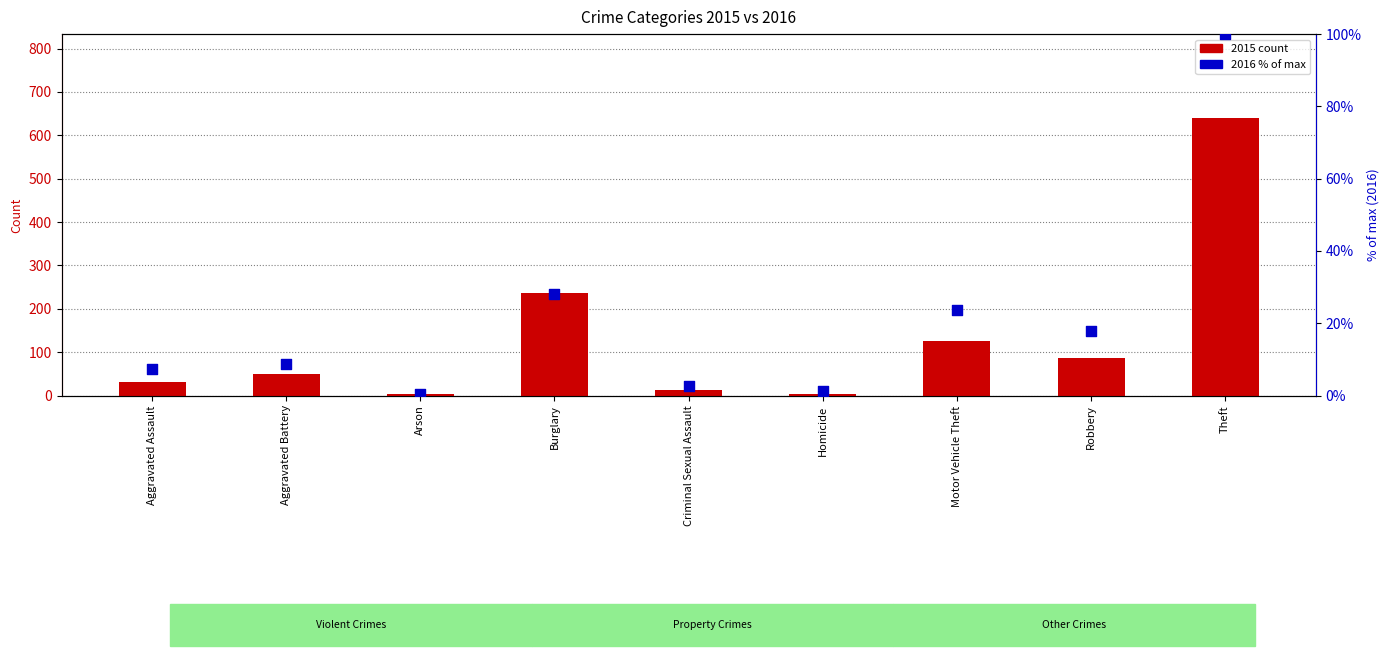

Which series has the largest total across all categories?

2015 count